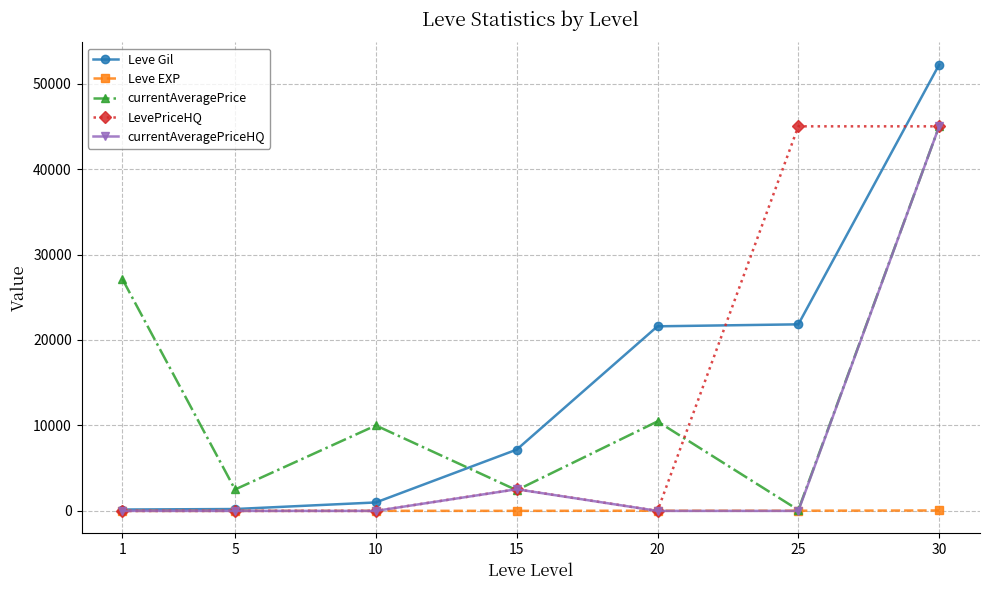

How many intersections are there between currentAveragePrice and Leve Gil?

1